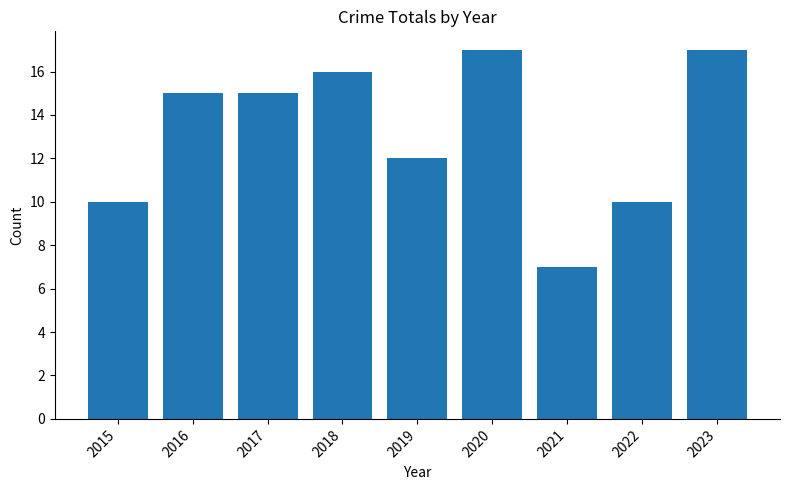

Count the number of categories in the chart.

9